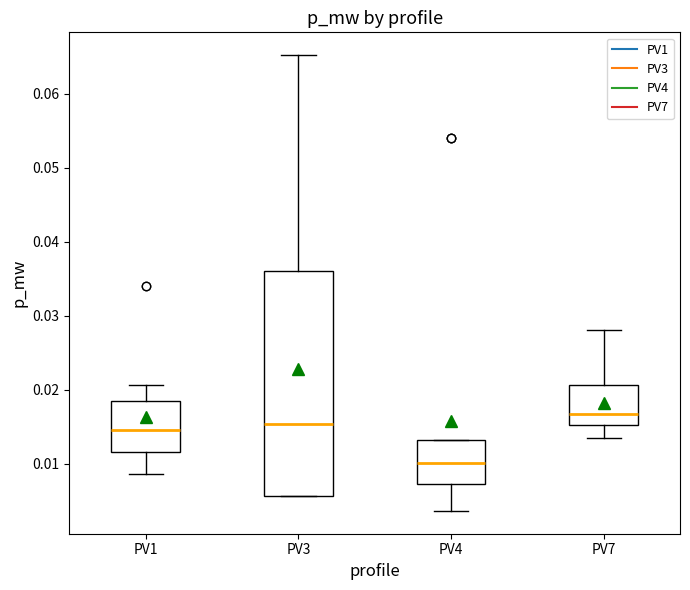

Reading left to right, transcribe this box plot: for each box, give where its median line is, the range the box spans, and where its two whiskers end, as read against the y-axis. The values are not printed on the chart, so give them approximately, as read against the axis.

PV1: median 0.015, box 0.012 to 0.018, whiskers 0.009 to 0.021
PV3: median 0.015, box 0.006 to 0.036, whiskers 0.006 to 0.065
PV4: median 0.010, box 0.007 to 0.013, whiskers 0.004 to 0.013
PV7: median 0.017, box 0.015 to 0.021, whiskers 0.013 to 0.028